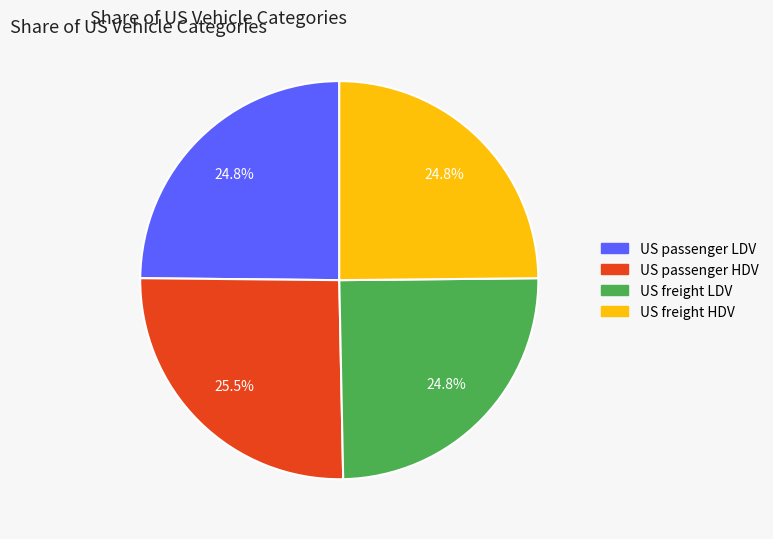

How many segments does this pie chart have?

4